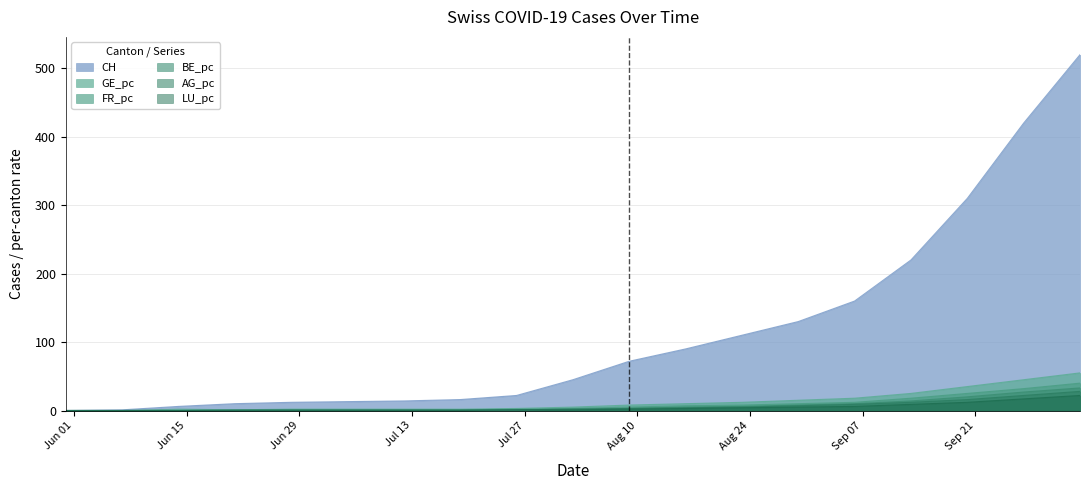

How many positive values does the GE_pc series have?

17